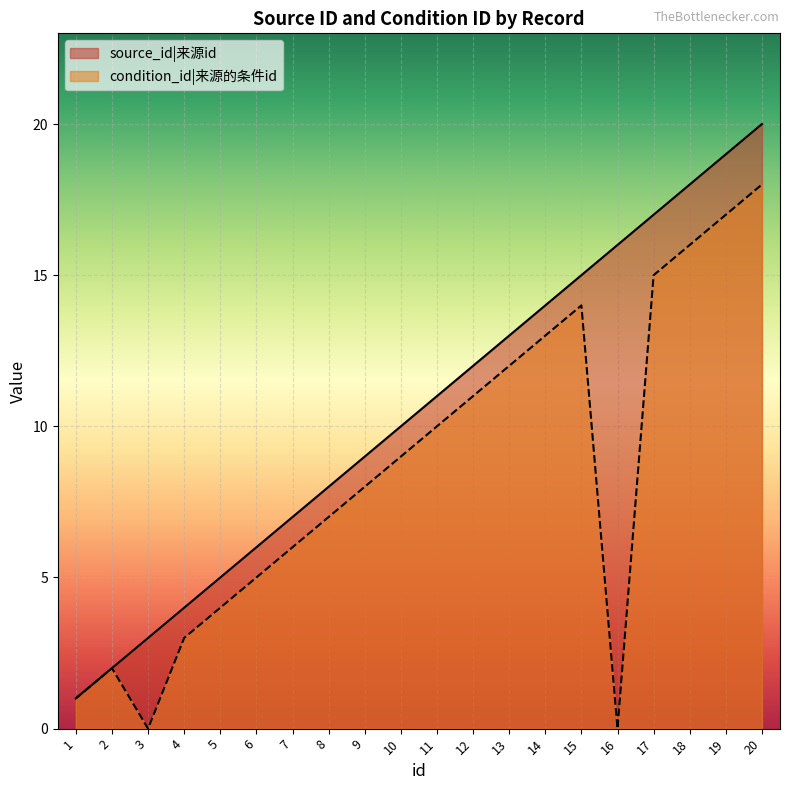

At which label does source_id|来源id reach its peak?

20